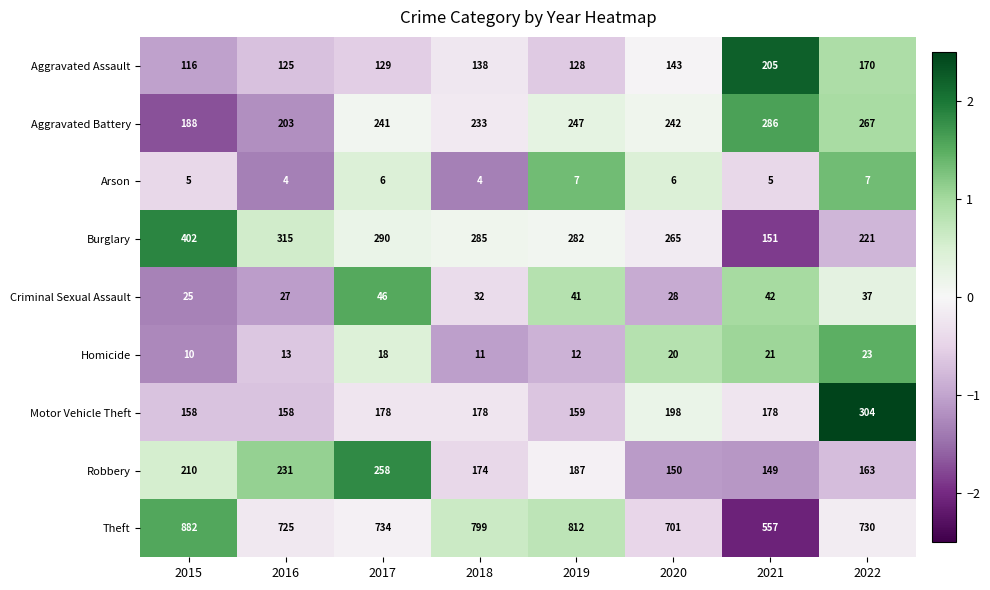

What is the average value of the Aggravated Battery series?

238